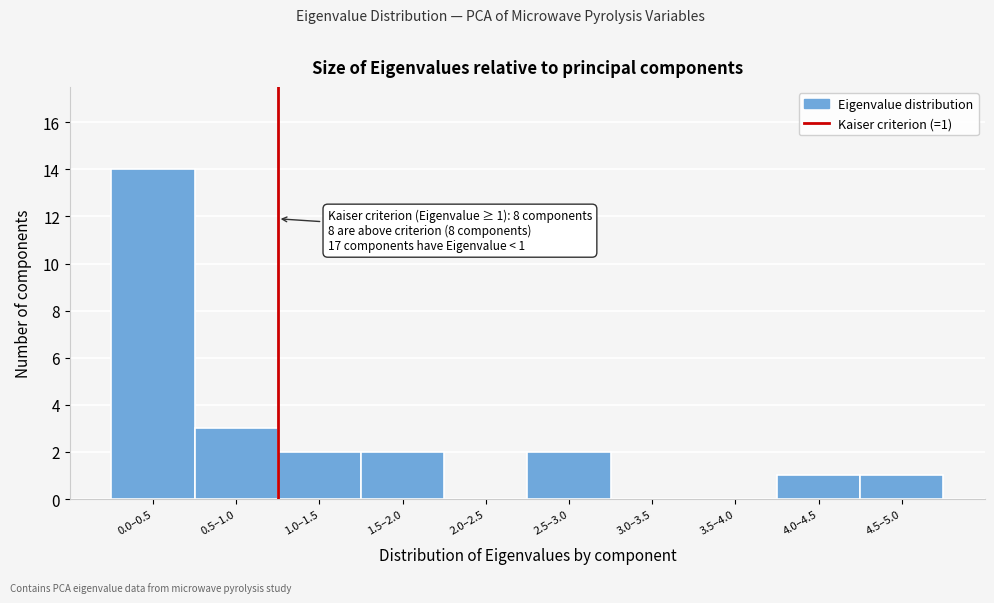

Reading left to right, what are all the values shown in this chart?

0.0–0.5=14	0.5–1.0=3	1.0–1.5=2	1.5–2.0=2	2.0–2.5=0	2.5–3.0=2	3.0–3.5=0	3.5–4.0=0	4.0–4.5=1	4.5–5.0=1